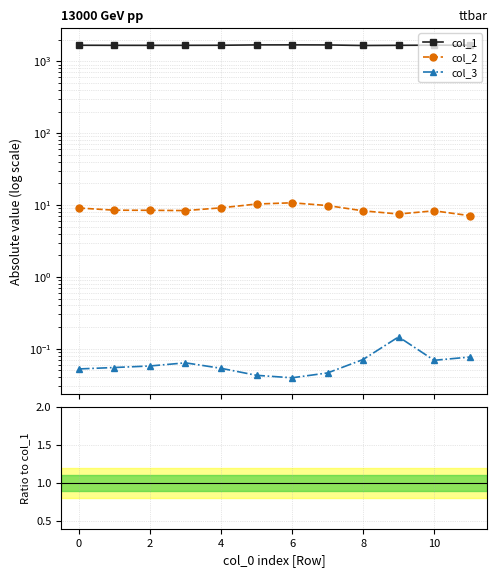

What is the label of the 11th point from the left?

10